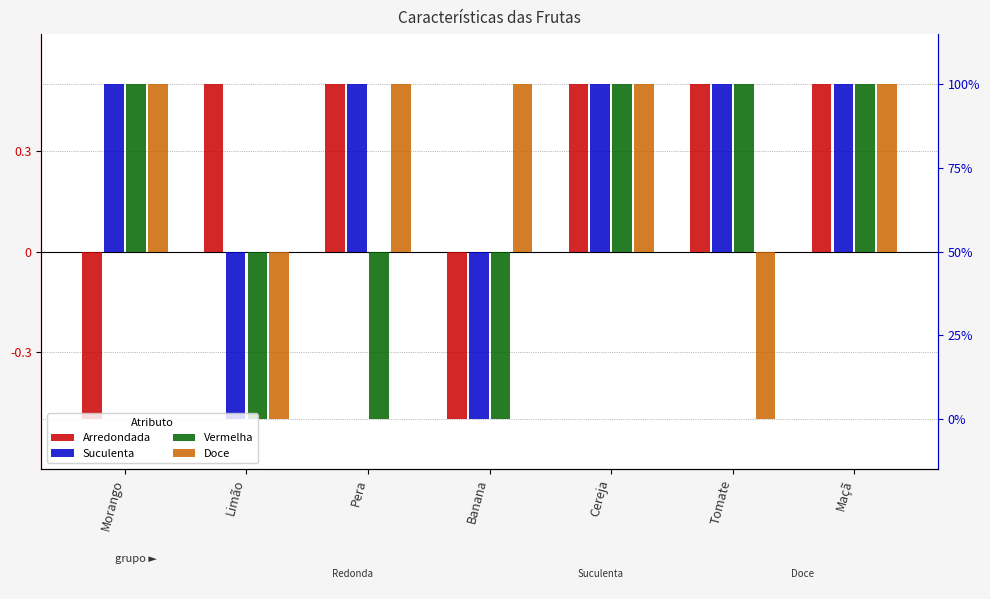

How many values in Doce are below zero?

2